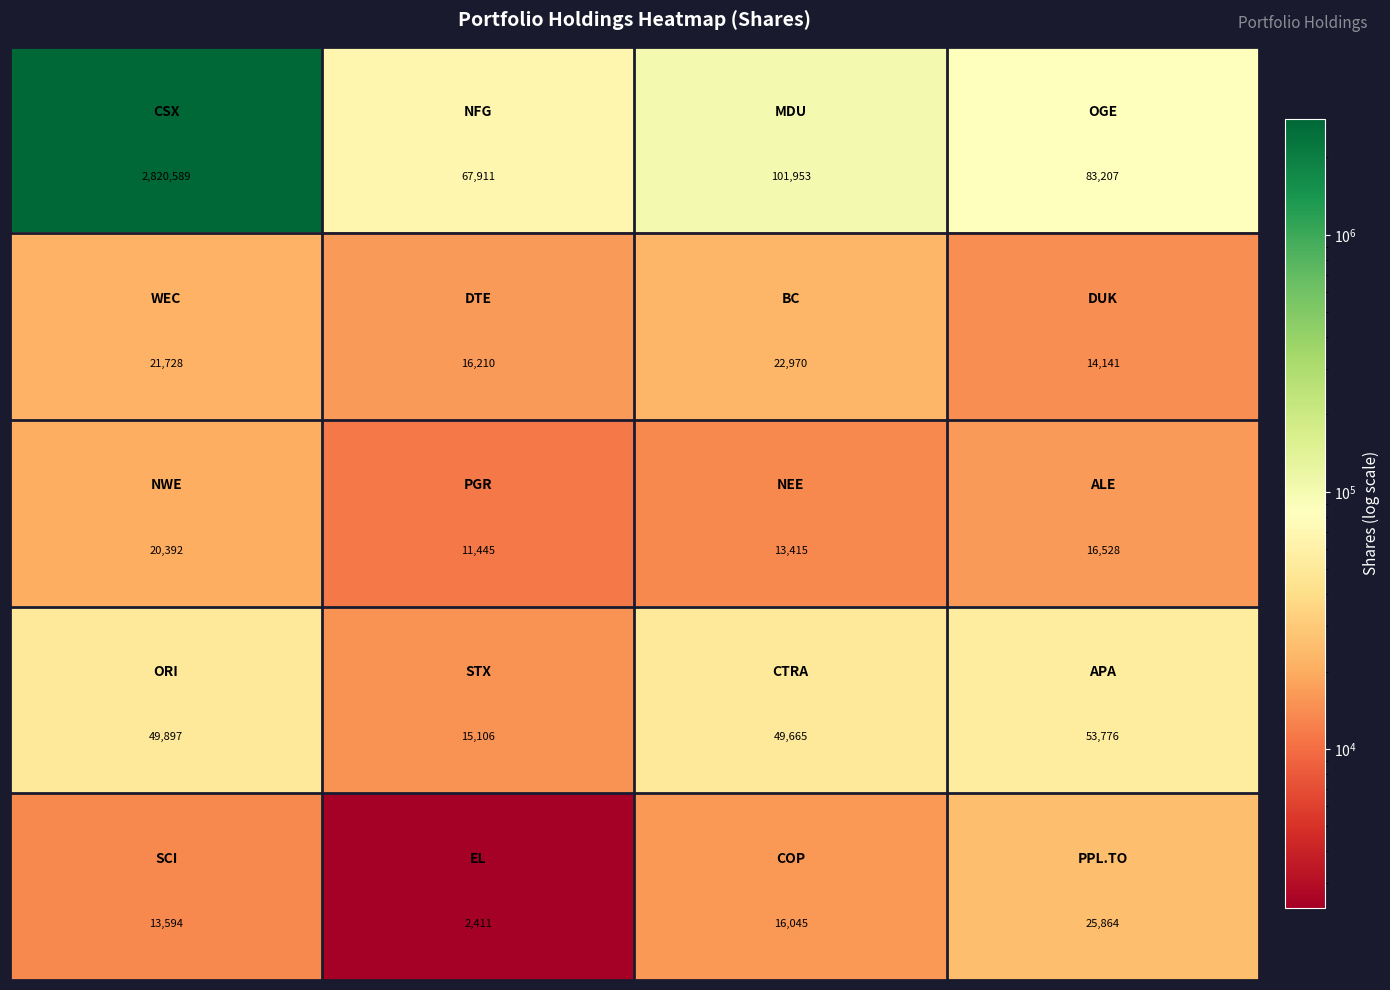

Count the number of data series in this chart.

5